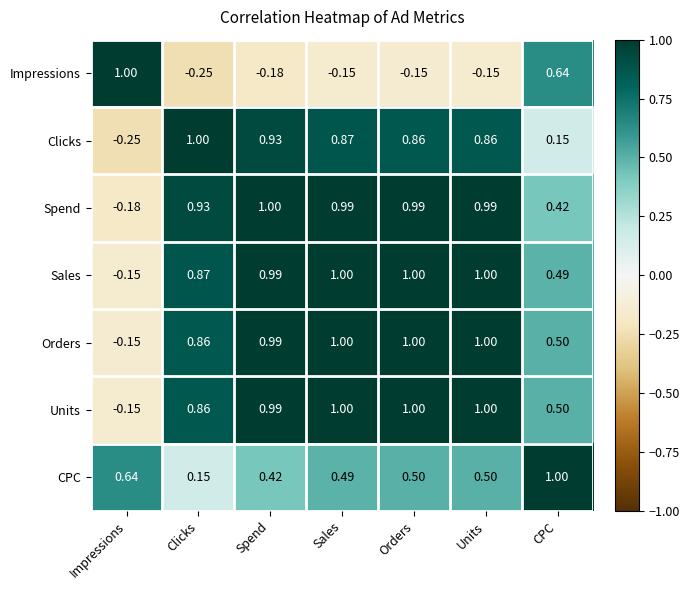

At which label does Units reach its minimum?

Impressions